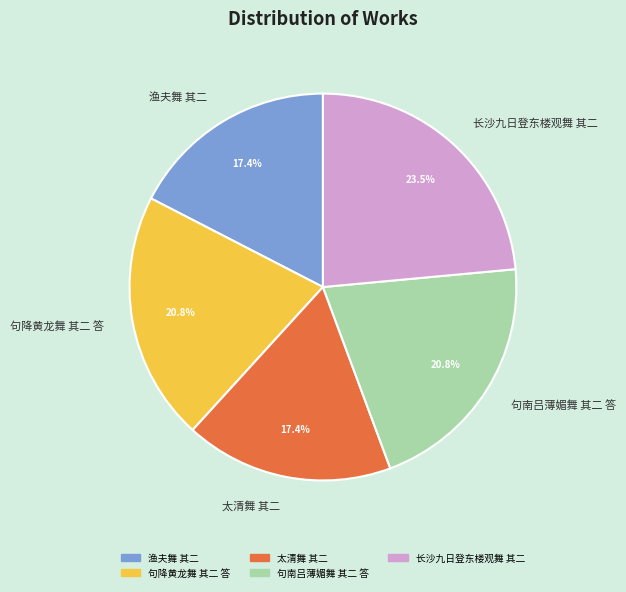

Is there any slice that represents more than half of the pie?

No